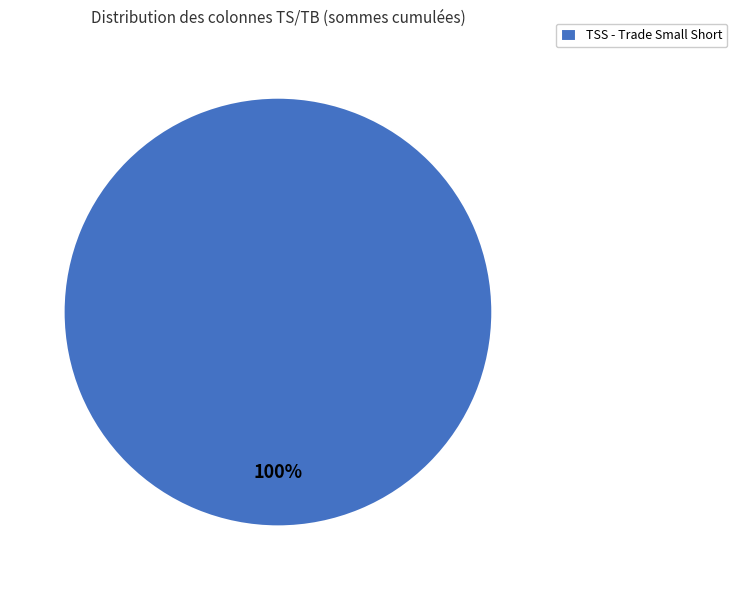

True or false: TSS - Trade Small Short accounts for 90% of the total.

False